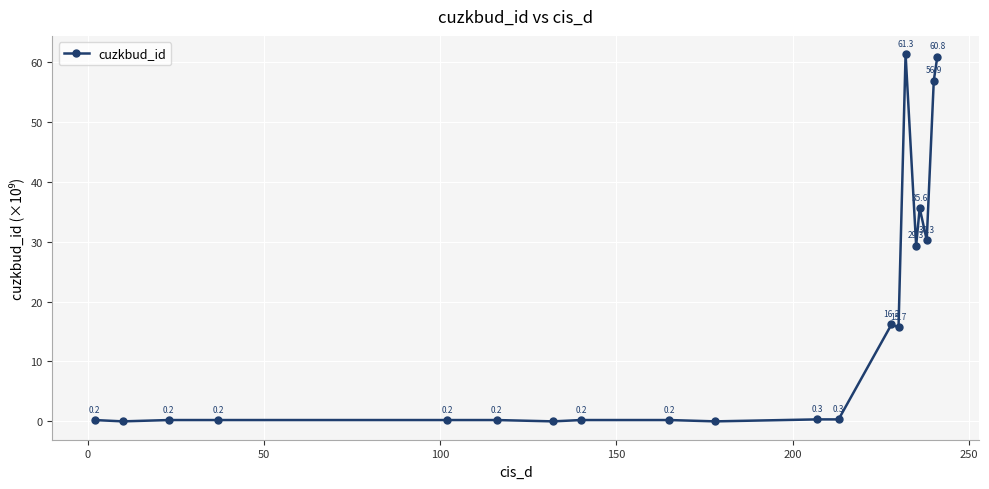

True or false: the data has more than 1 interior local peaks.

True